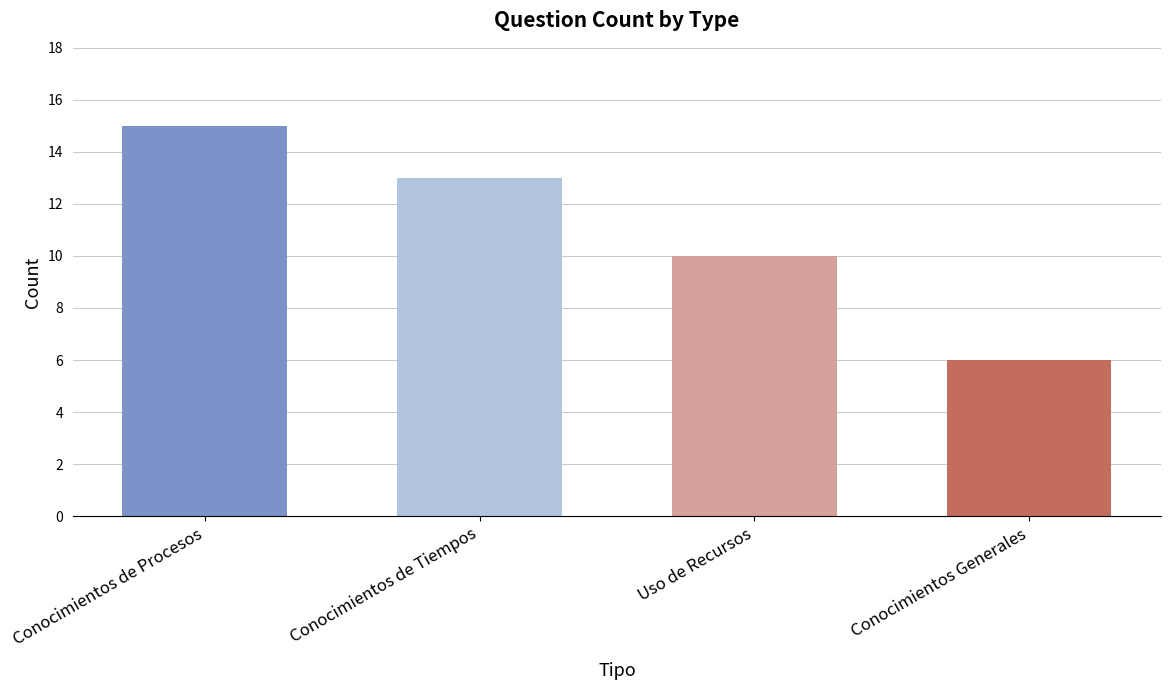

What is the label of the 1st bar from the left?

Conocimientos de Procesos